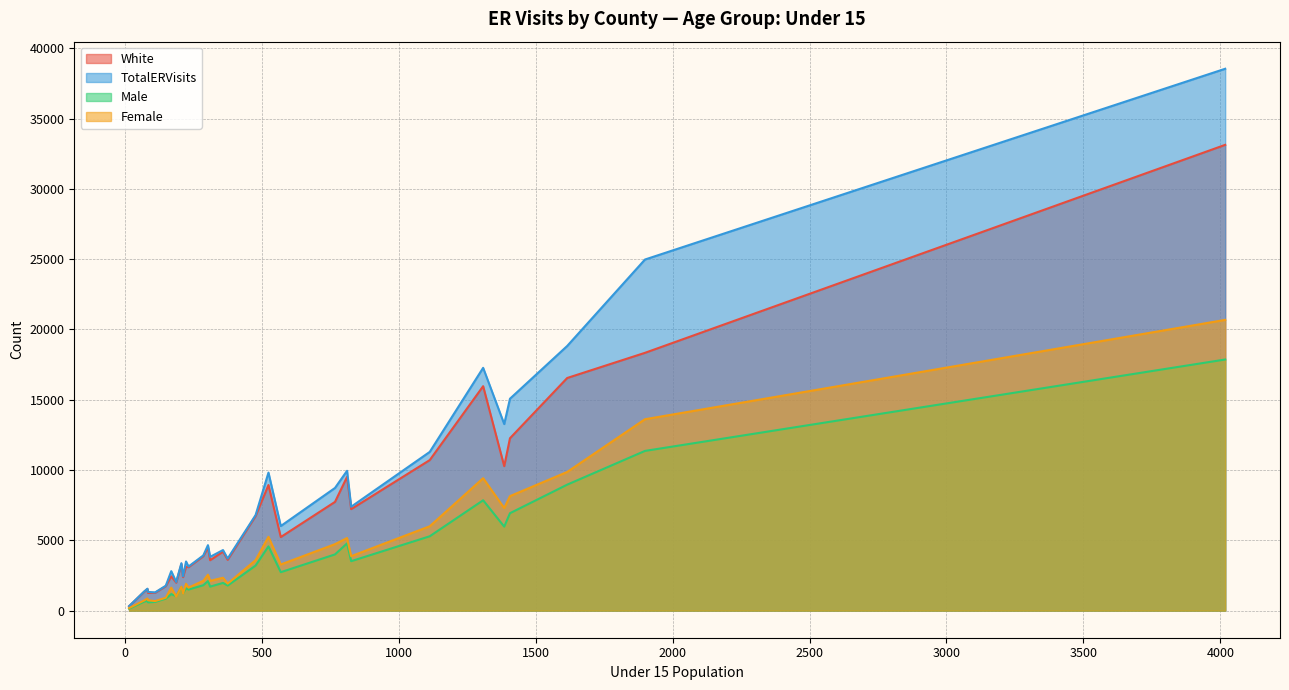

What is the maximum value for Female?

20684